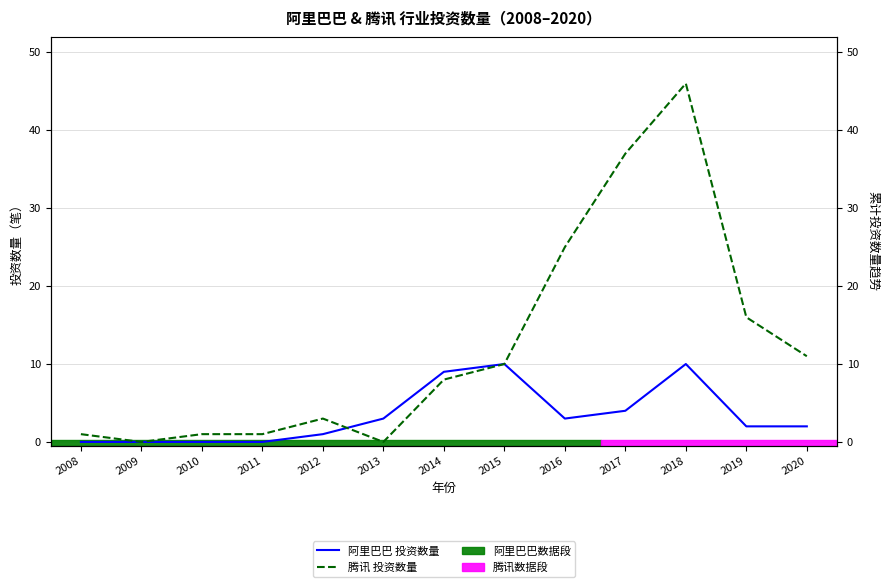

Reading left to right, transcribe all the data shown in this chart.

阿里巴巴 投资数量: 2008=0	2009=0	2010=0	2011=0	2012=1	2013=3	2014=9	2015=10	2016=3	2017=4	2018=10	2019=2	2020=2
腾讯 投资数量: 2008=1	2009=0	2010=1	2011=1	2012=3	2013=0	2014=8	2015=10	2016=25	2017=37	2018=46	2019=16	2020=11